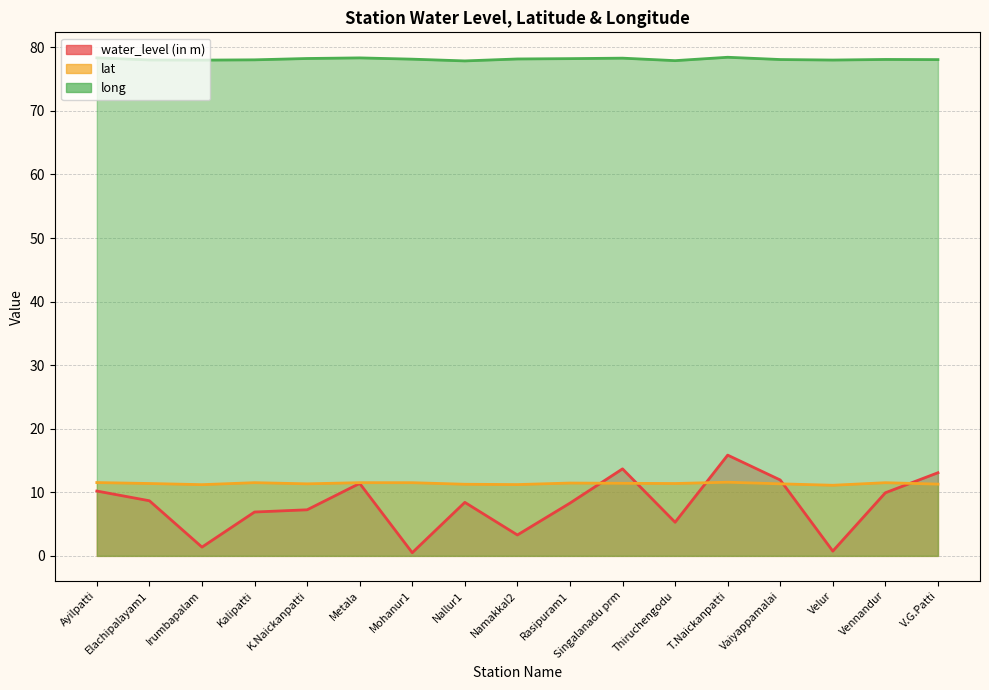

How many interior local peaks does the water_level (in m) series have?

4